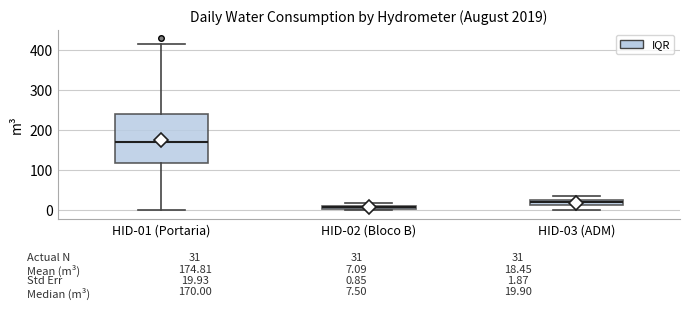

Comparing the boxes themselves (not the whiskers), which one is the tallest?

HID-01 (Portaria)